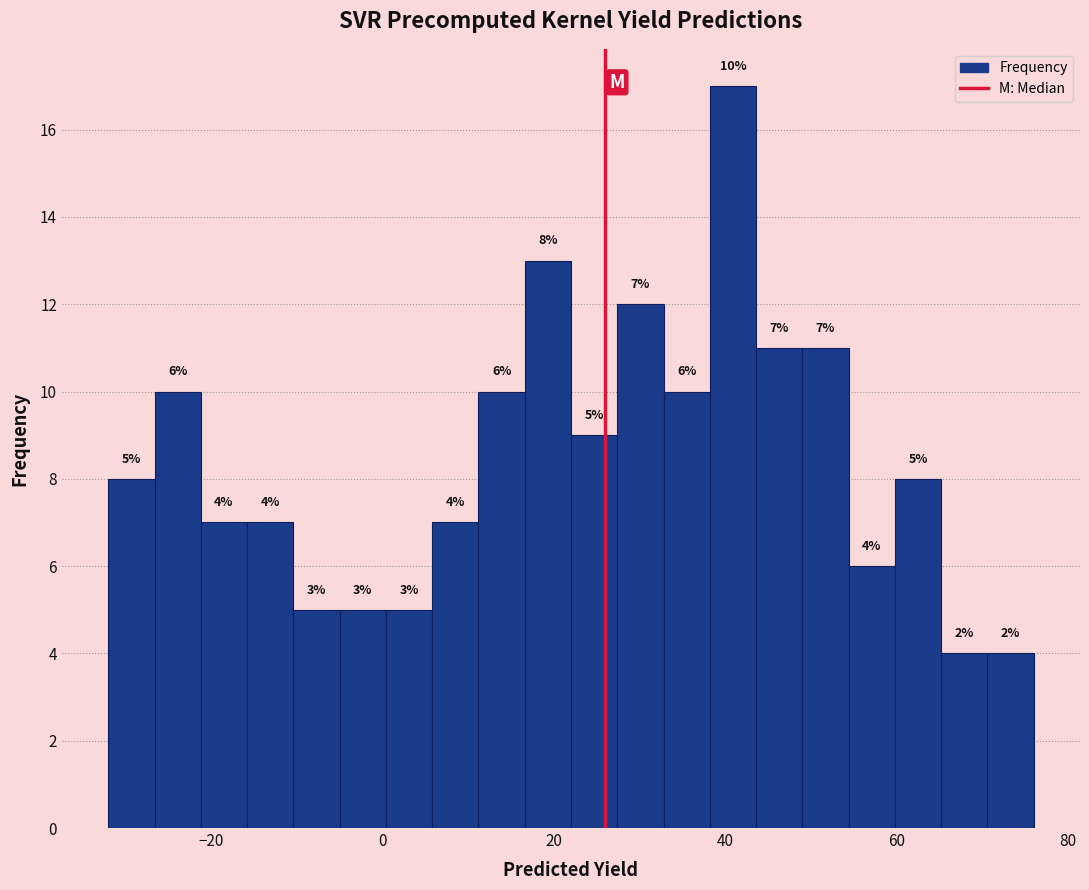

Around what value on the x-axis is the tallest bar? Give the approximate position of its centre, as read against the axis.

40